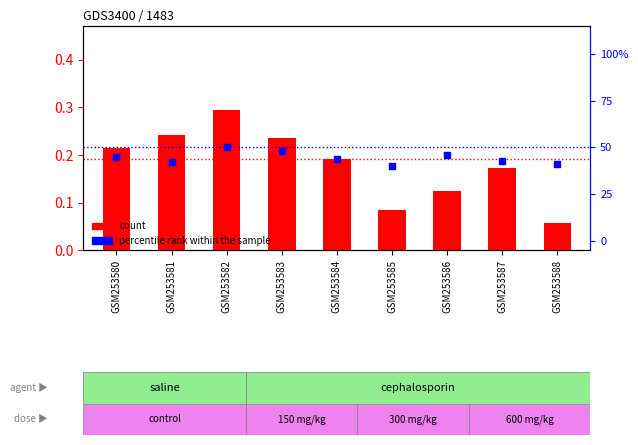

What is the total value across all series at GSM253586?

46.1